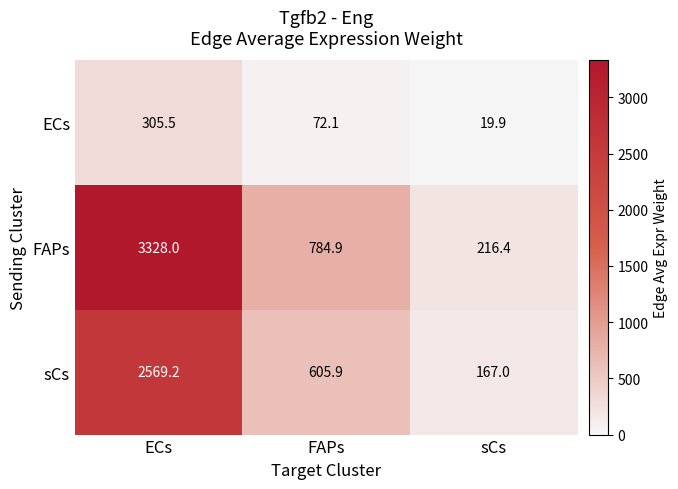

What is the difference between the maximum and minimum values in the sCs series?

2402.2